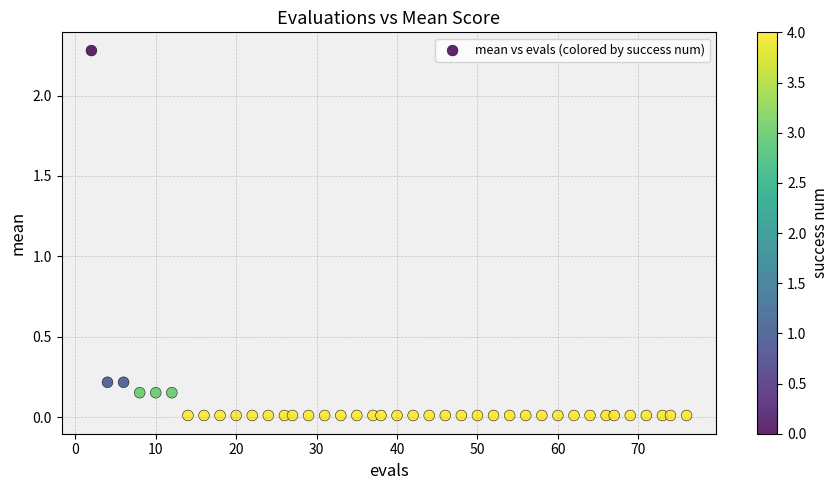

What is the range of X values (max minus min)?

74.0